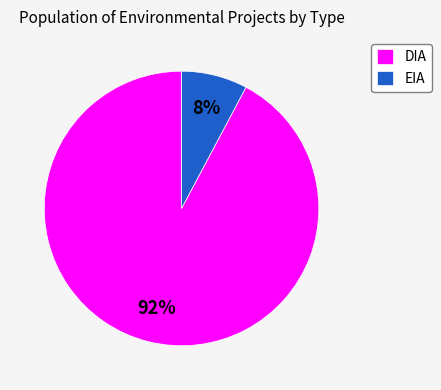

Which category has the biggest portion of the pie?

DIA